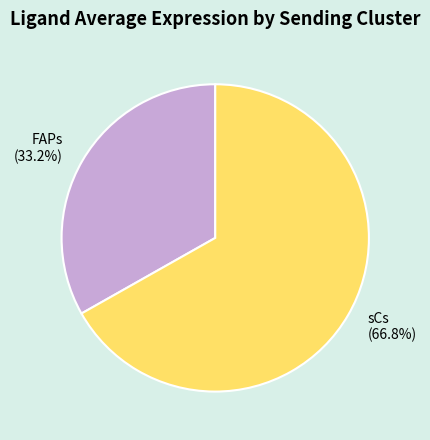

To the nearest percent, what is the combined percentage of sCs and FAPs?

100%